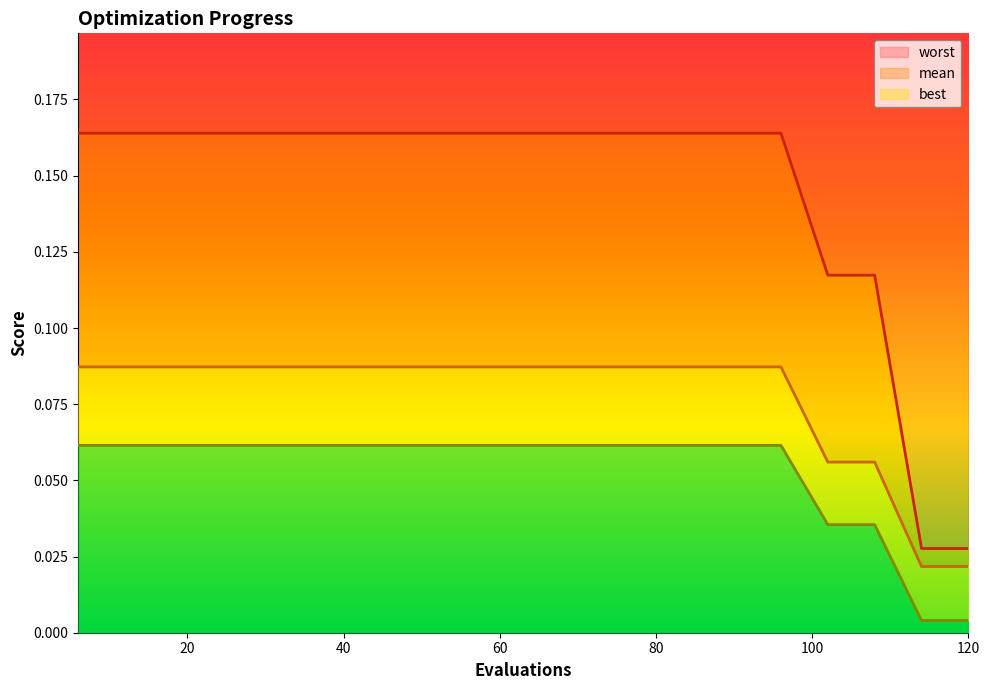

The worst series shows 0.0 at 60. True or false?

False